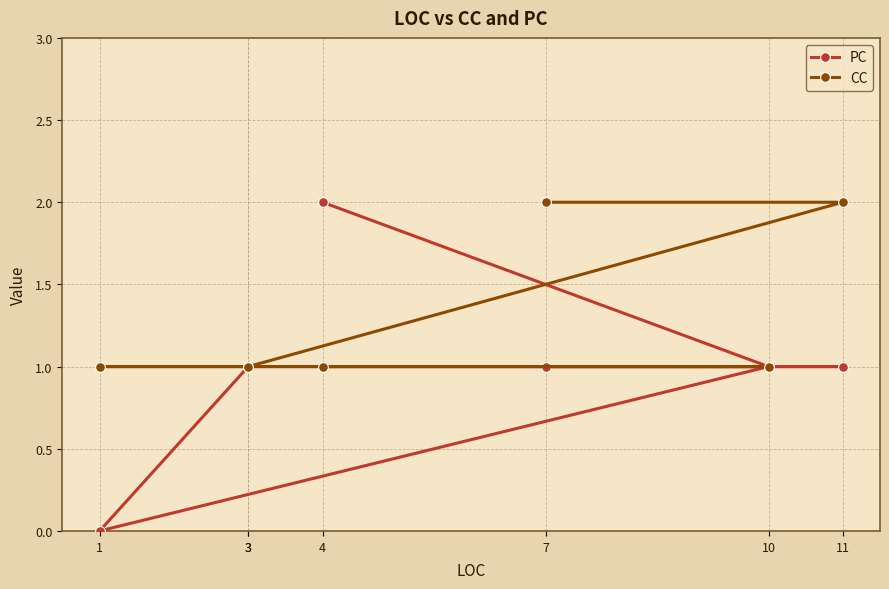

Reading left to right, list all the values displayed in this chart.

PC: 7=1	11=1	3=1	3=1	1=0	10=1	4=2
CC: 7=2	11=2	3=1	3=1	1=1	10=1	4=1